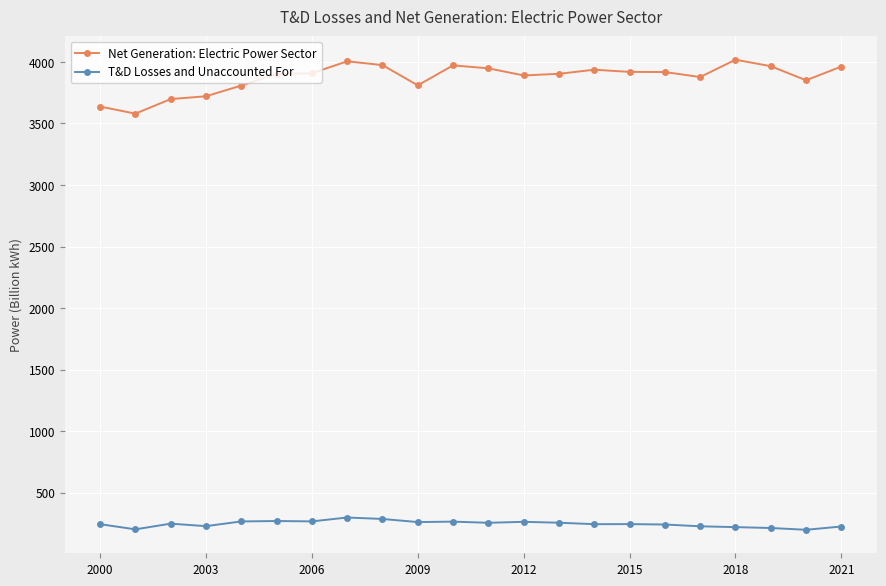

What is the value of the Net Generation: Electric Power Sector point at the 6th from the left?

3902.2